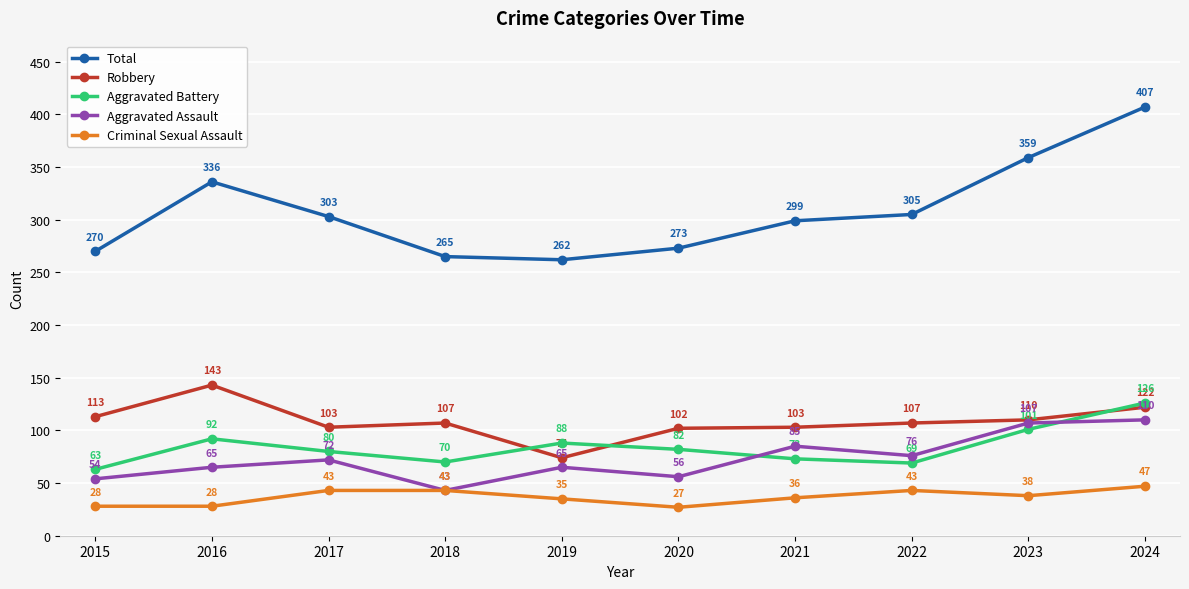

What is the difference between the maximum and second lowest values in the Criminal Sexual Assault series?

19